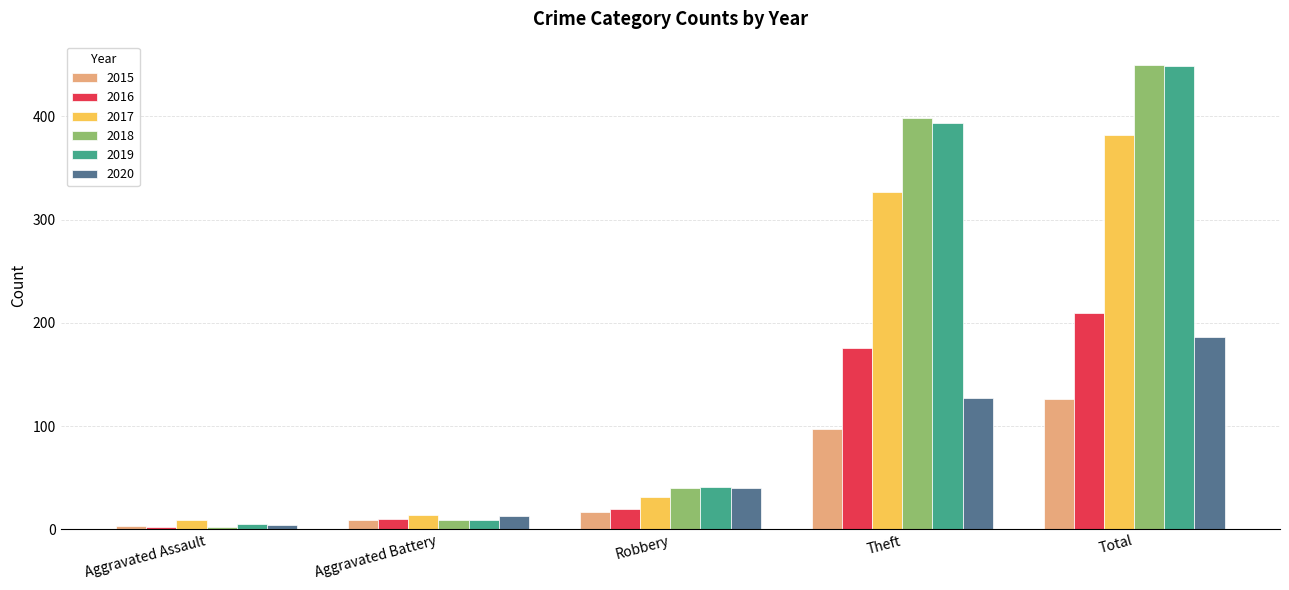

How many bars are there in total?

30